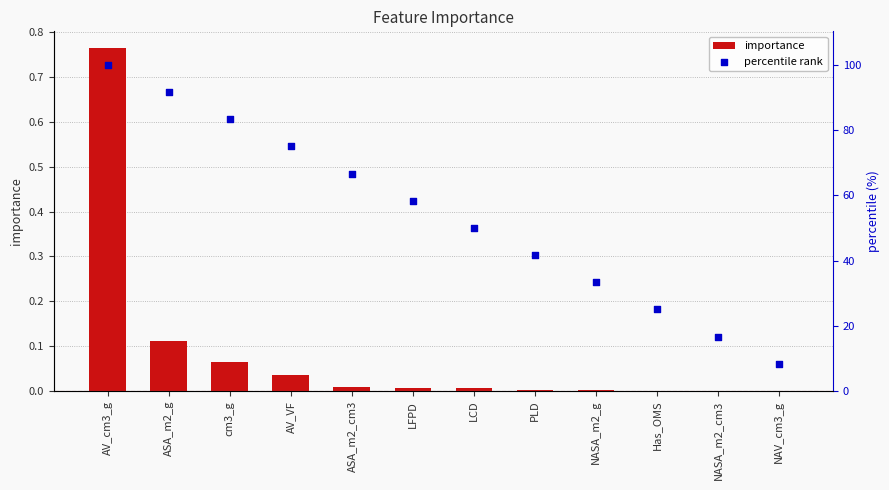

Which series has the largest Y range (max minus min)?

percentile rank